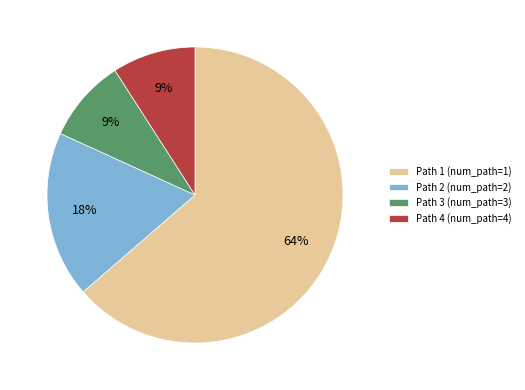

Does any single category account for the majority?

Yes